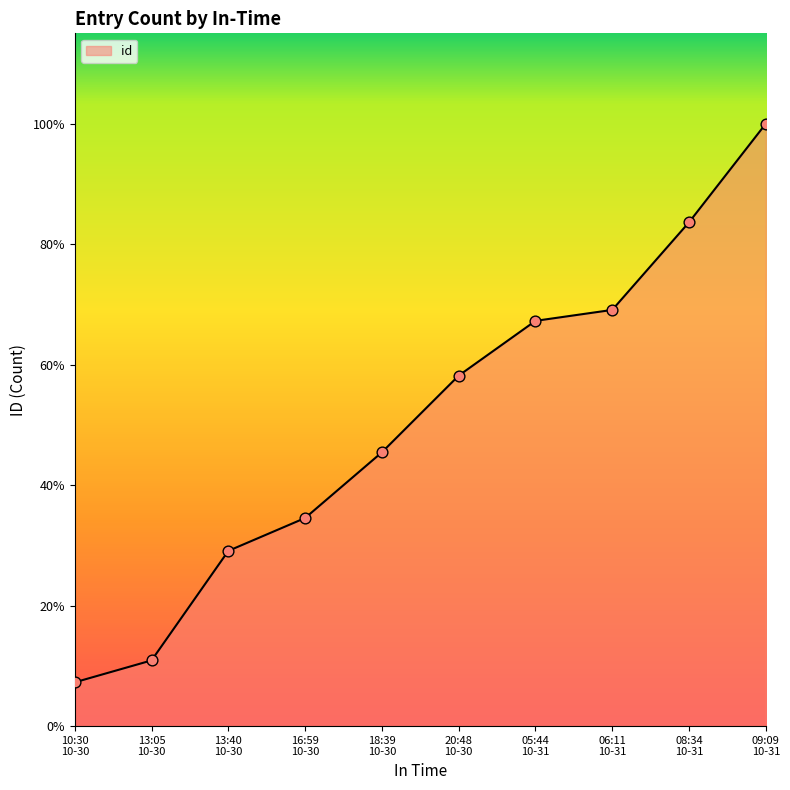

Is this an area chart (filled region under the line)?

Yes